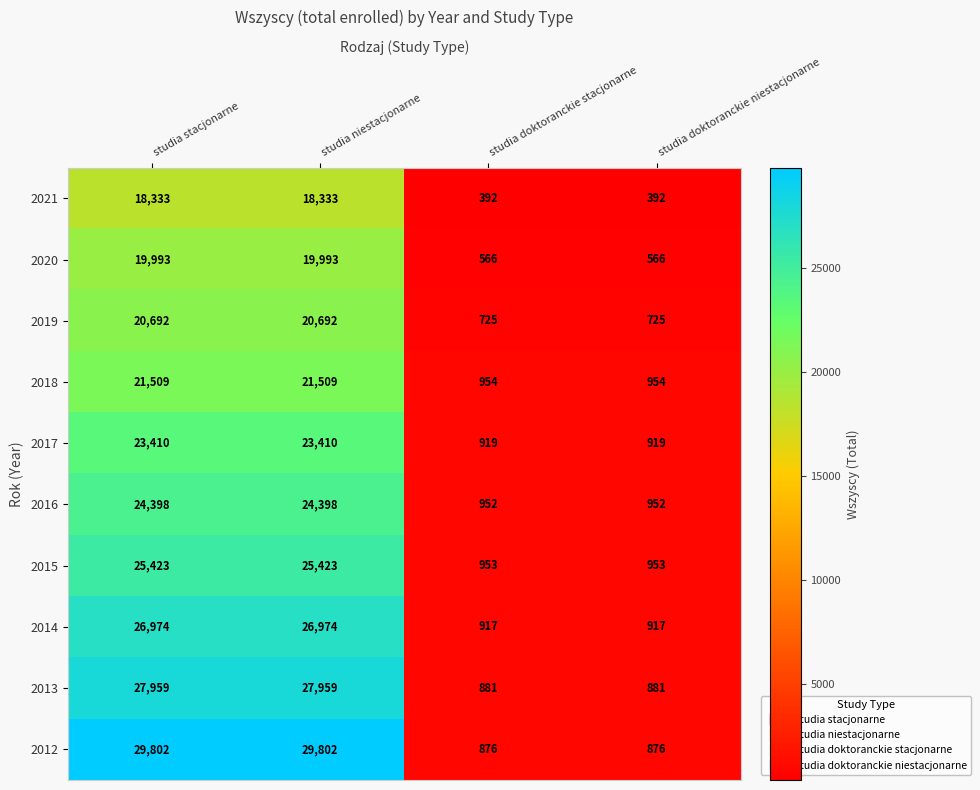

At studia niestacjonarne, list the series in order from largest to smallest.

2012, 2013, 2014, 2015, 2016, 2017, 2018, 2019, 2020, 2021